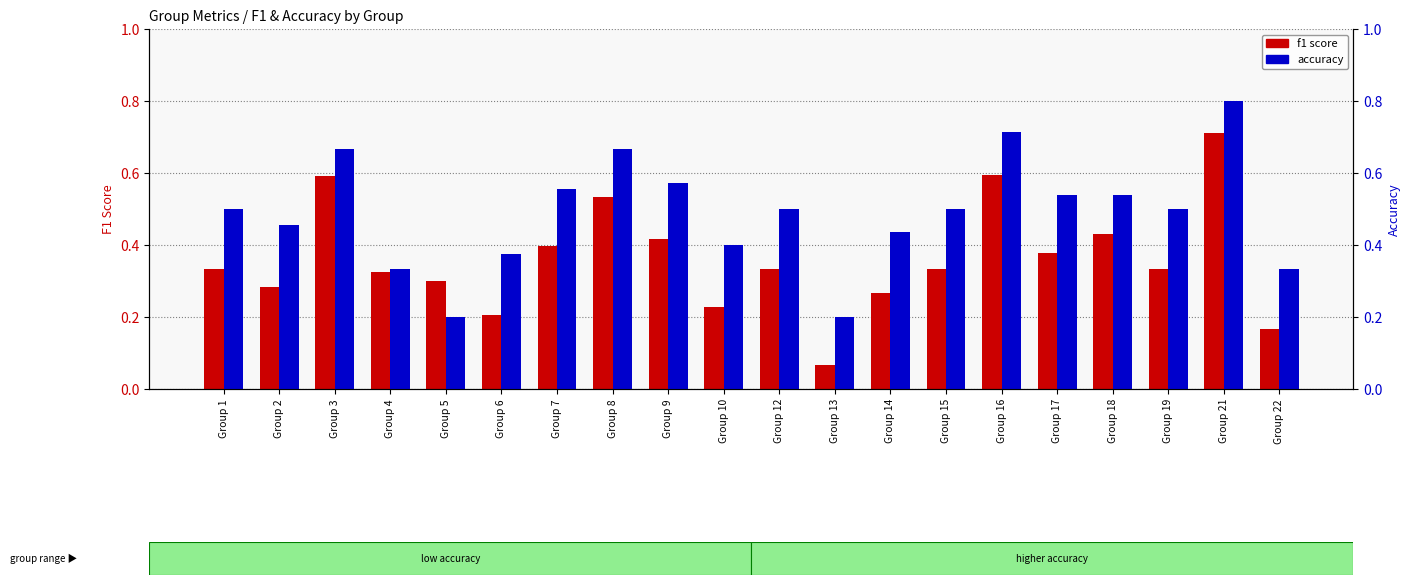

How many bars are there in each group?

2